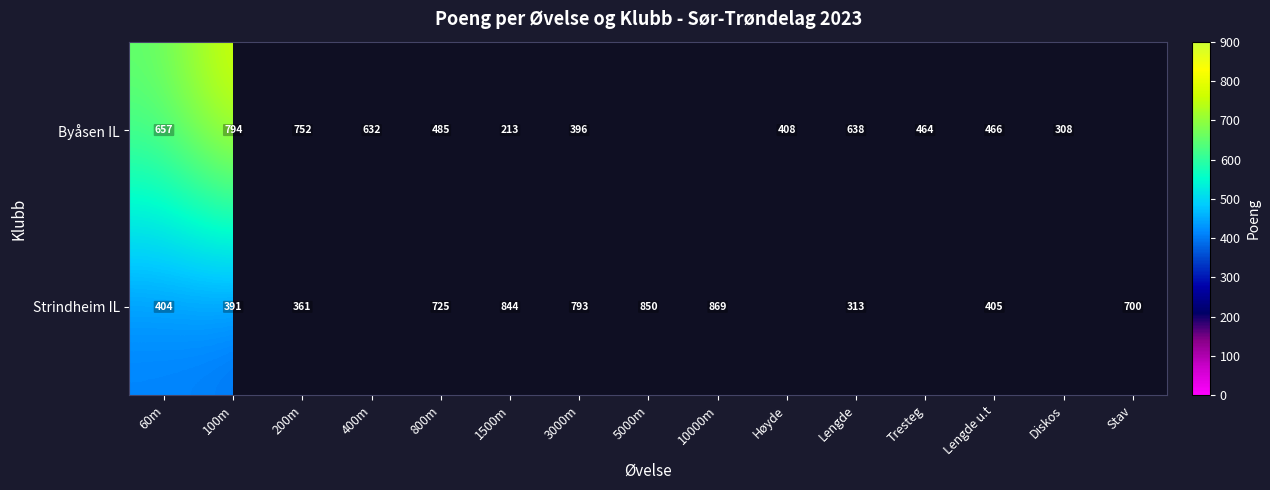

What is the sum of the Strindheim IL values at Lengde u.t and 100m?

796